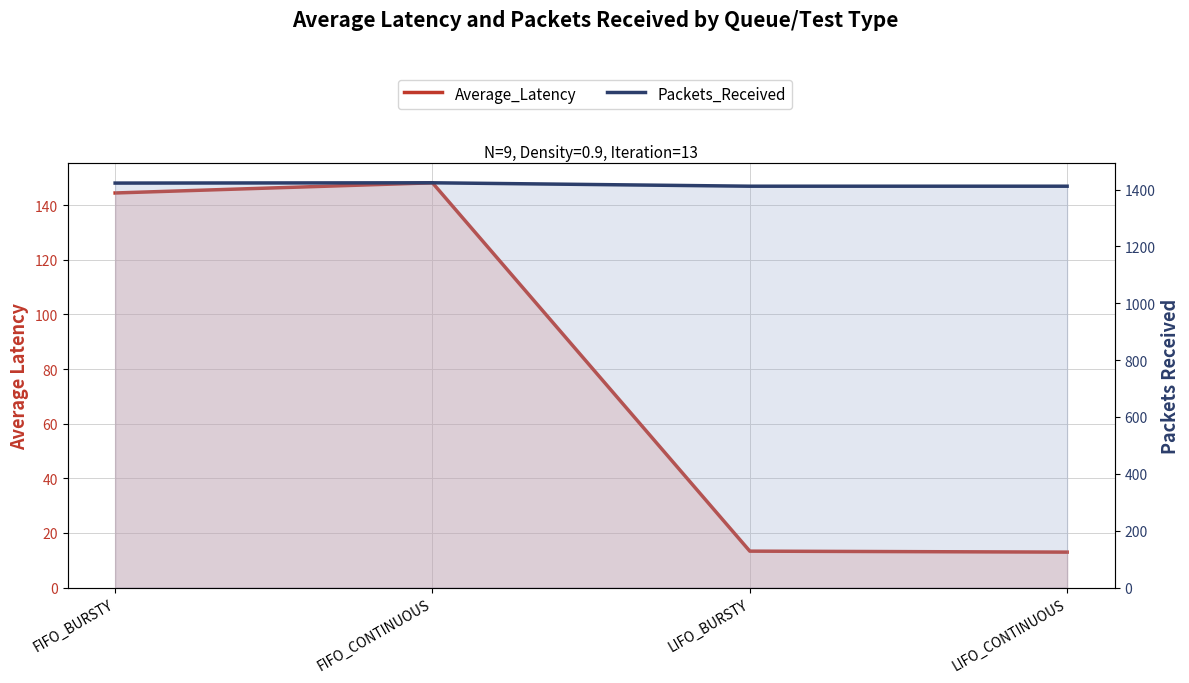

What is the highest value of the Packets_Received series?

1424.0